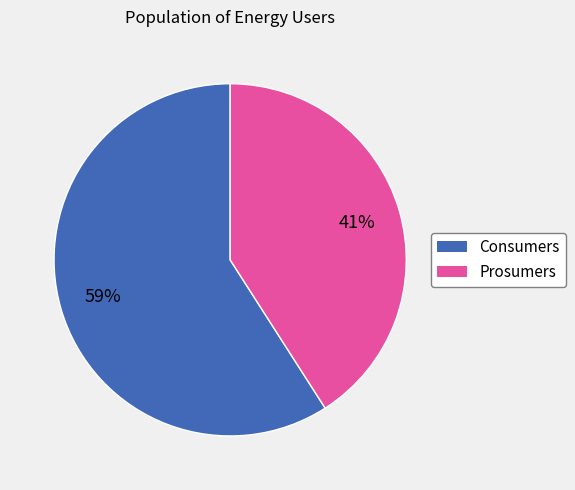

What is the smallest slice in the pie chart?

Prosumers